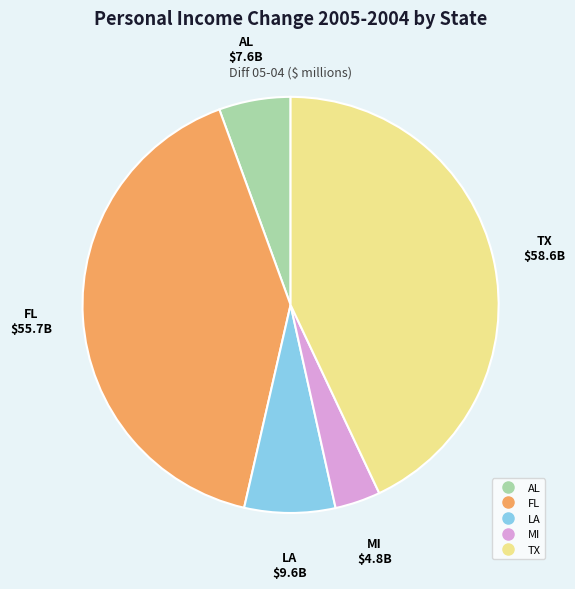

Is it true that AL is 16% of the pie?

False